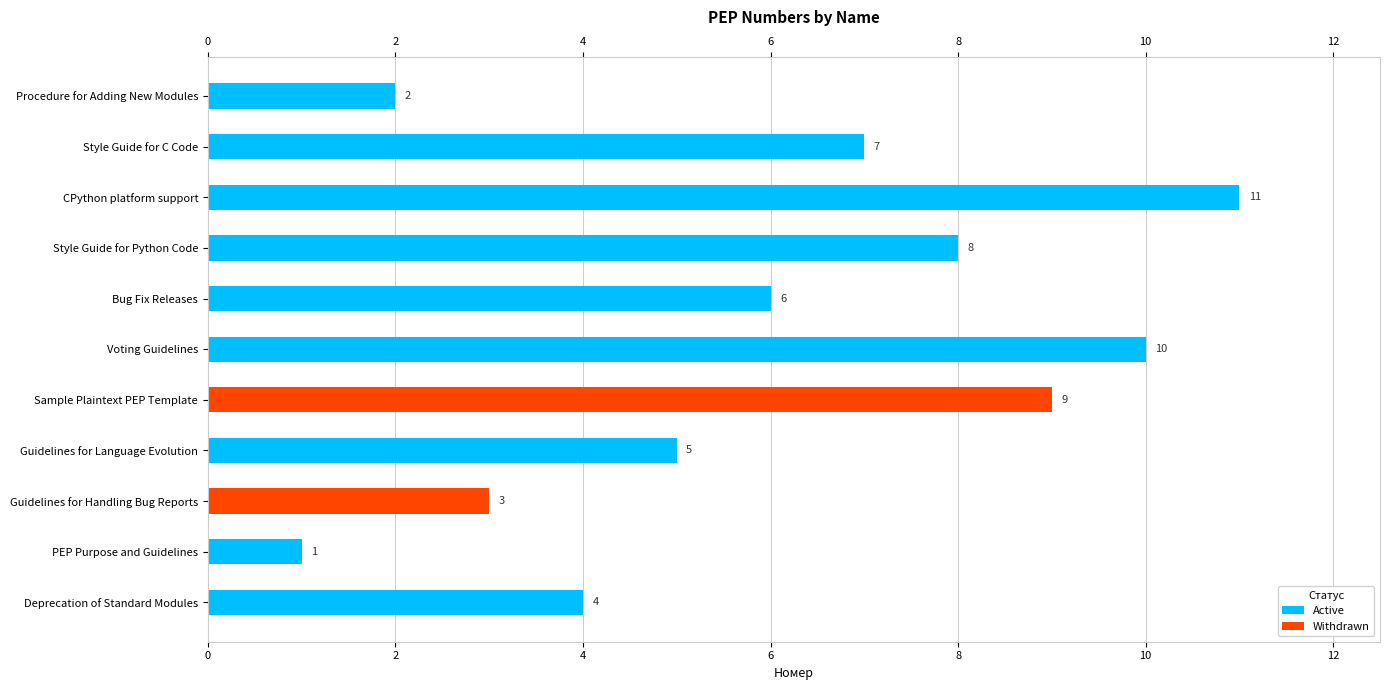

What is the maximum value shown in the chart?

11